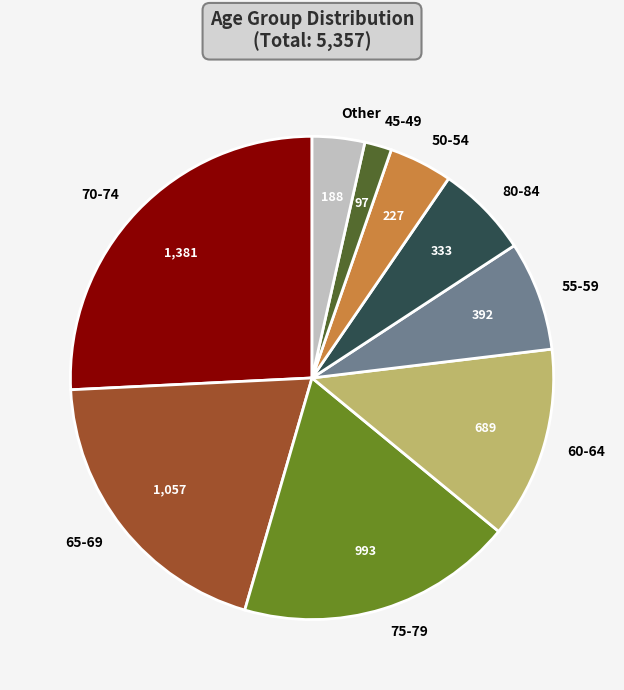

Is the sum of 80-84 and 75-79 greater than half?

No